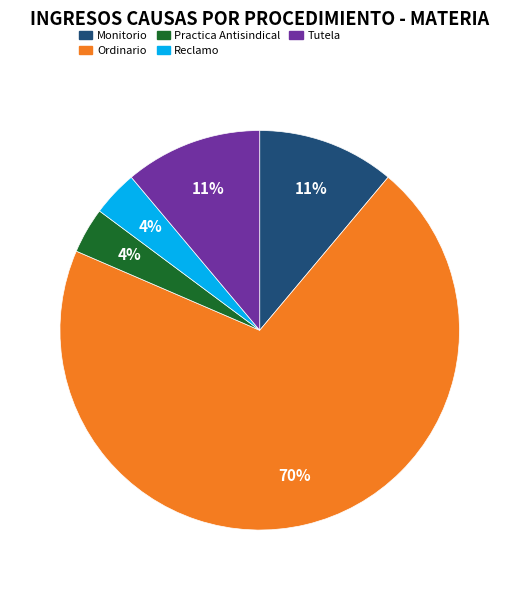

The Practica Antisindical slice represents 13% of the pie. True or false?

False